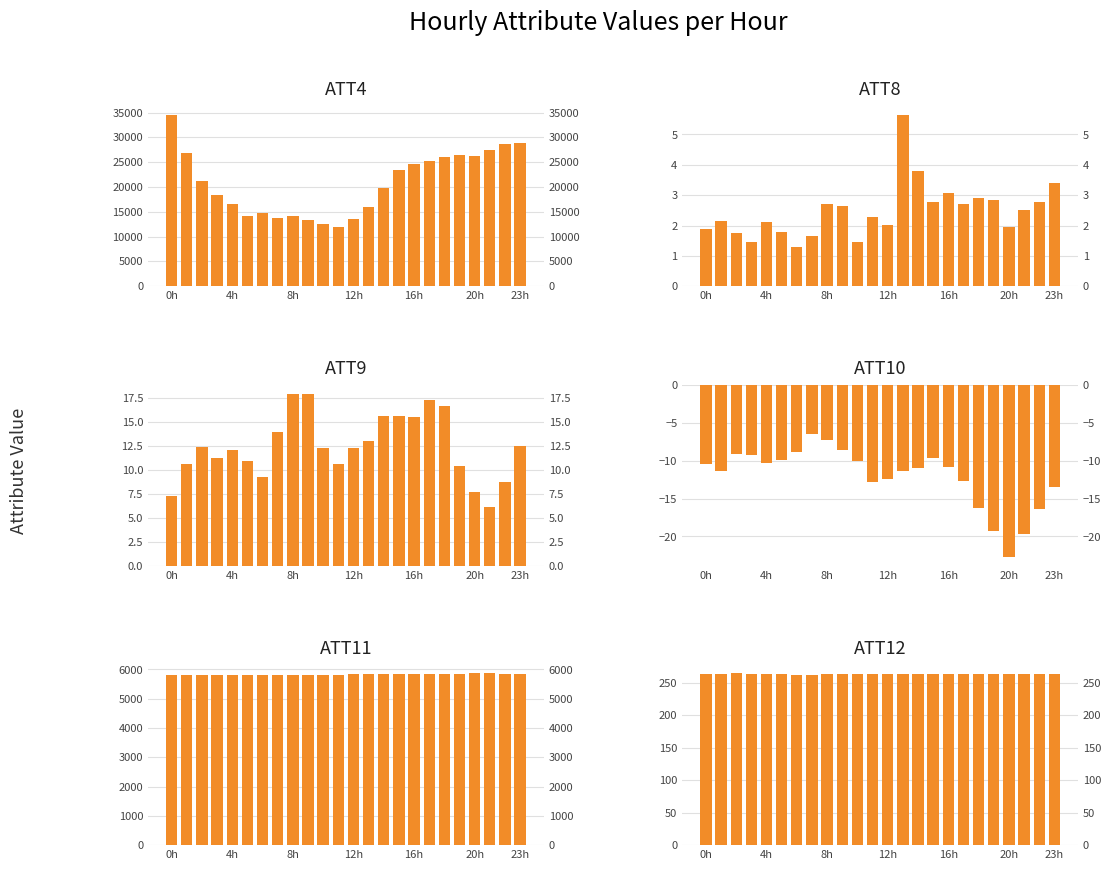

Reading right to left, list all the values displayed in this chart.

ATT4: 28900.0	28600.0	27500.0	26300.0	26400.0	26000.0	25300.0	24700.0	23400.0	19700.0	16000.0	13600.0	11900.0	12600.0	13400.0	14100.0	13800.0	14800.0	14200.0	16600.0	18400.0	21200.0	26900.0	34600.0
ATT8: 3.4	2.8	2.5	2.0	2.8	2.9	2.7	3.1	2.8	3.8	5.7	2.0	2.3	1.5	2.7	2.7	1.7	1.3	1.8	2.1	1.5	1.8	2.2	1.9
ATT9: 12.5	8.7	6.1	7.7	10.4	16.6	17.3	15.5	15.6	15.6	13.0	12.2	10.6	12.3	17.9	17.9	13.9	9.3	10.9	12.0	11.3	12.4	10.6	7.3
ATT10: -13.4	-16.4	-19.6	-22.7	-19.3	-16.2	-12.6	-10.9	-9.6	-11.0	-11.3	-12.4	-12.8	-10.0	-8.6	-7.2	-6.4	-8.8	-9.9	-10.3	-9.2	-9.1	-11.3	-10.4
ATT11: 5861.2	5860.6	5863.9	5864.4	5859.6	5855.6	5860.2	5859.6	5853.4	5846.4	5842.7	5837.2	5825.4	5821.5	5823.2	5818.6	5813.3	5814.5	5820.8	5822.8	5820.2	5816.7	5810.7	5811.0
ATT12: 263.5	263.6	263.7	263.5	263.6	263.4	263.4	263.6	263.5	263.6	263.8	263.7	263.6	263.6	263.6	263.3	262.7	262.8	263.1	263.4	264.0	264.5	264.1	264.0